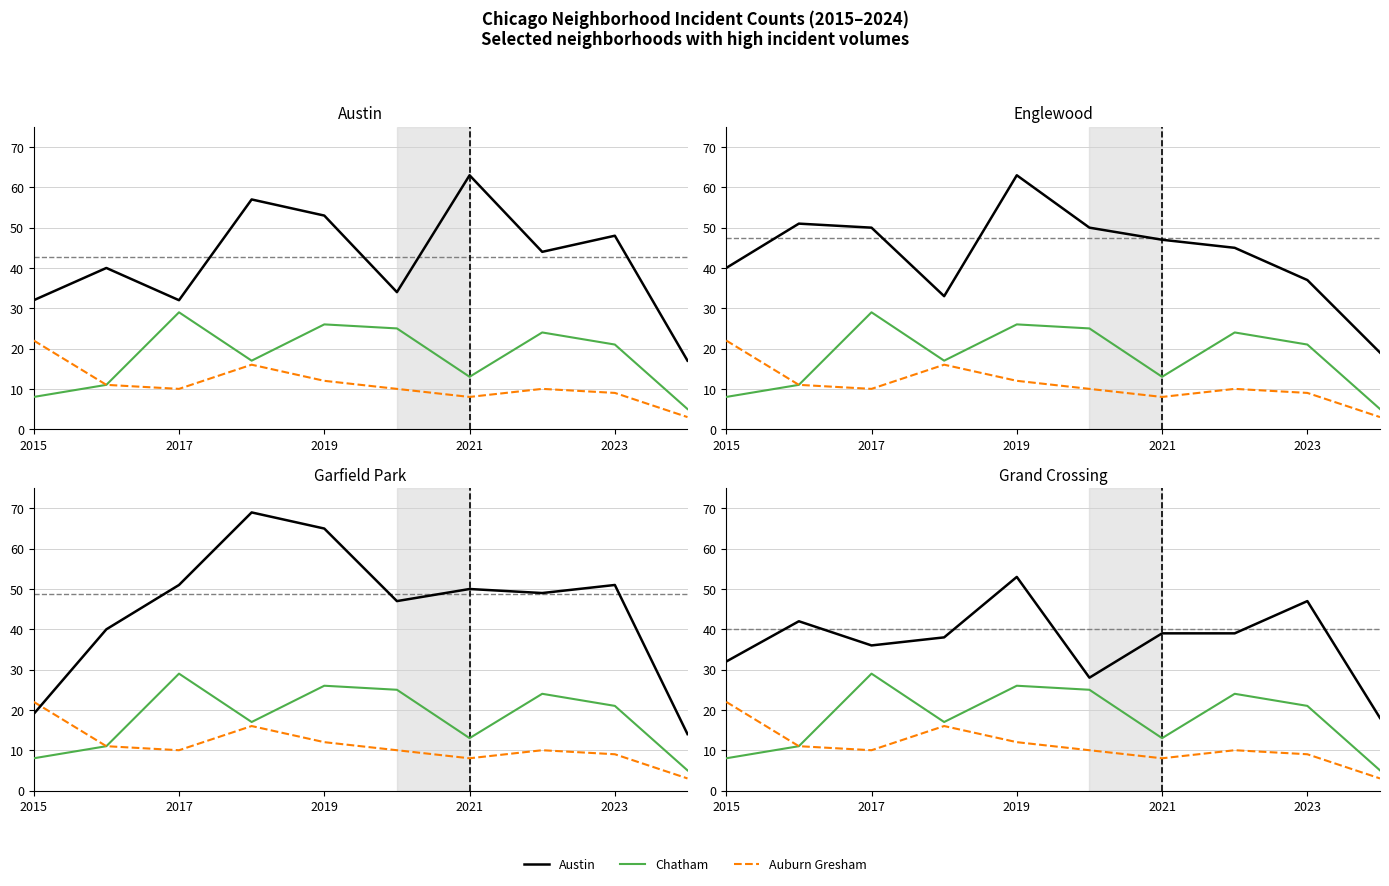

True or false: Auburn Gresham and Englewood cross at least once.

False